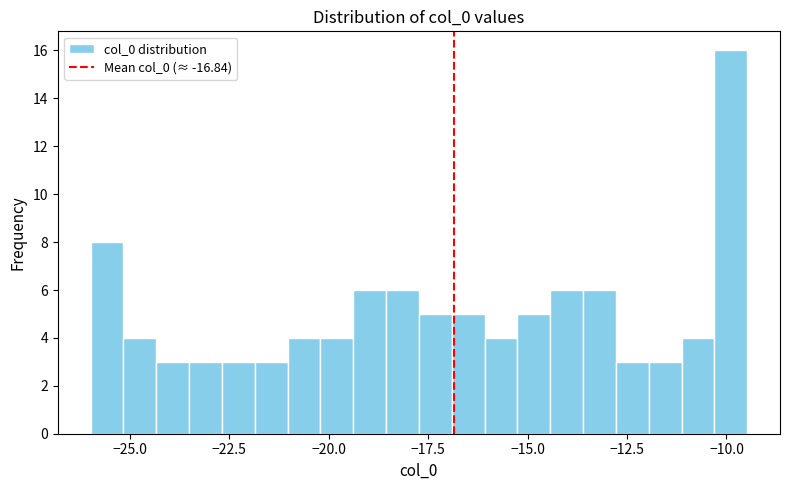

Around what value on the x-axis is the tallest bar? Give the approximate position of its centre, as read against the axis.

-10.0